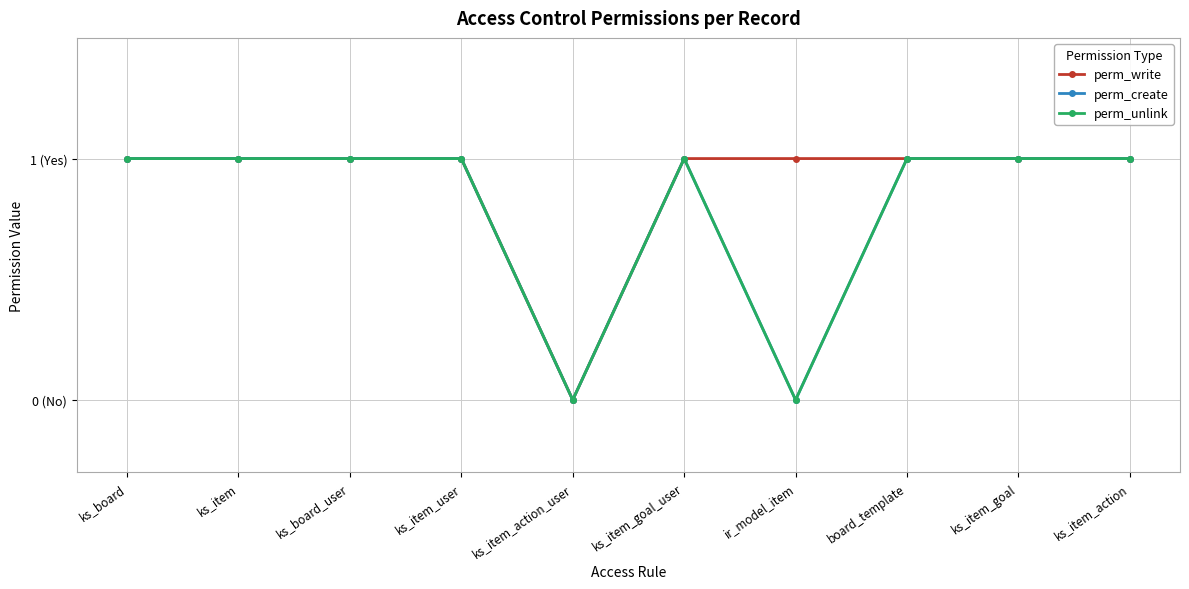

Does the chart have visible grid lines?

Yes